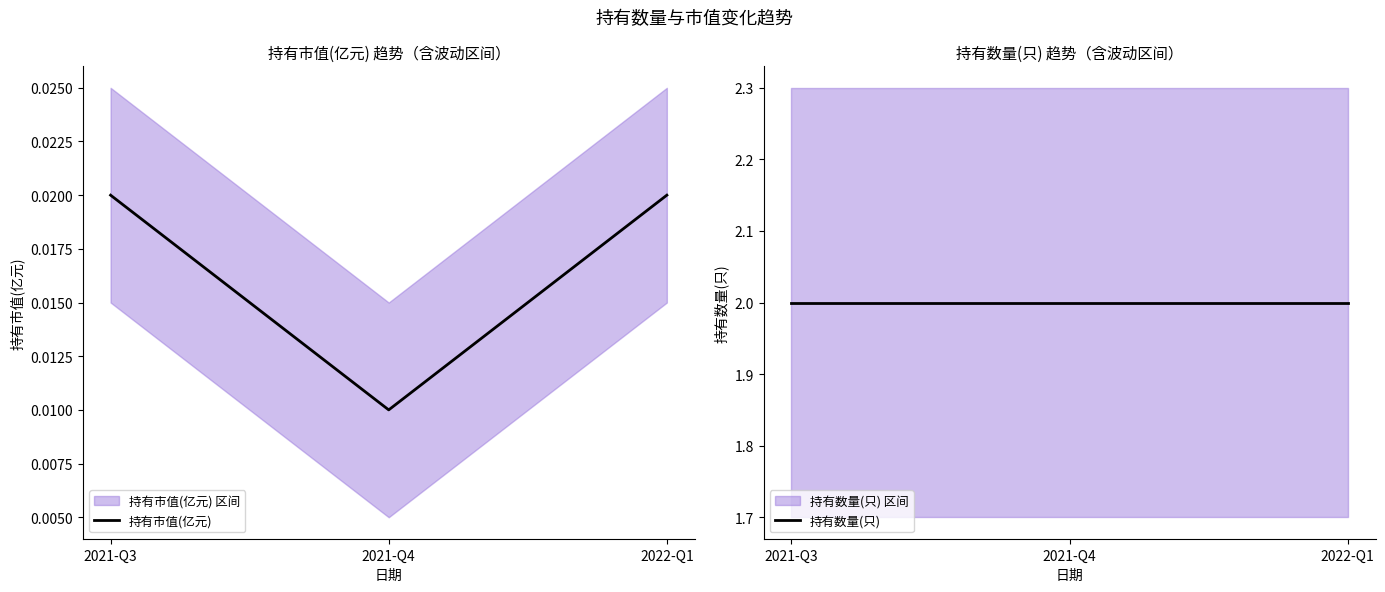

What position from the left is 2021-Q3?

1